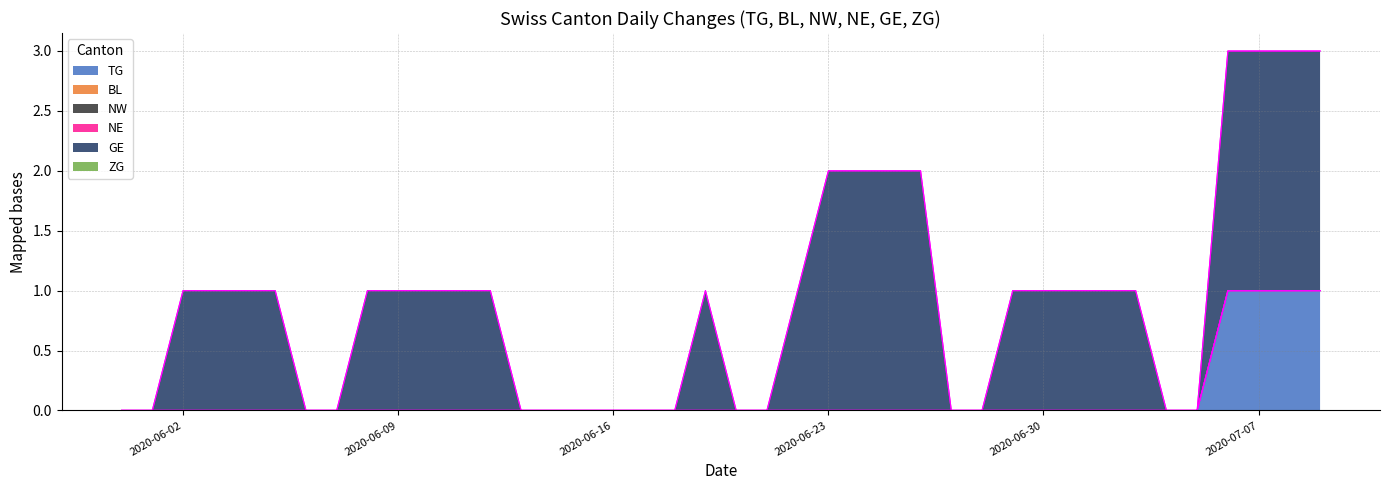

The value of TG at 2020-06-20 is 0. True or false?

False